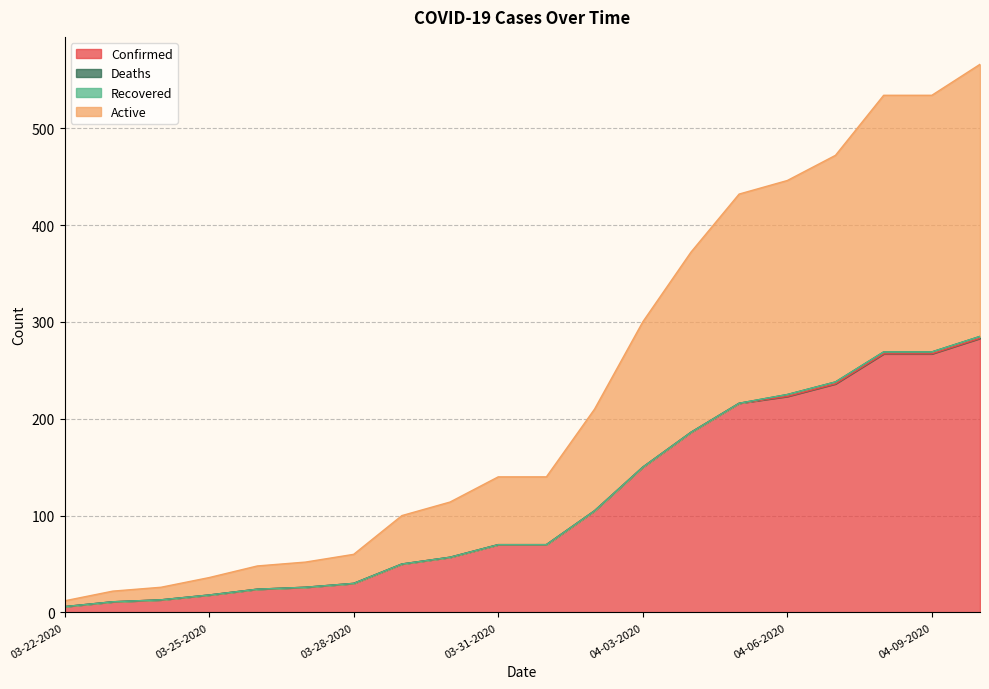

At which label is Confirmed closest to 144?

04-03-2020